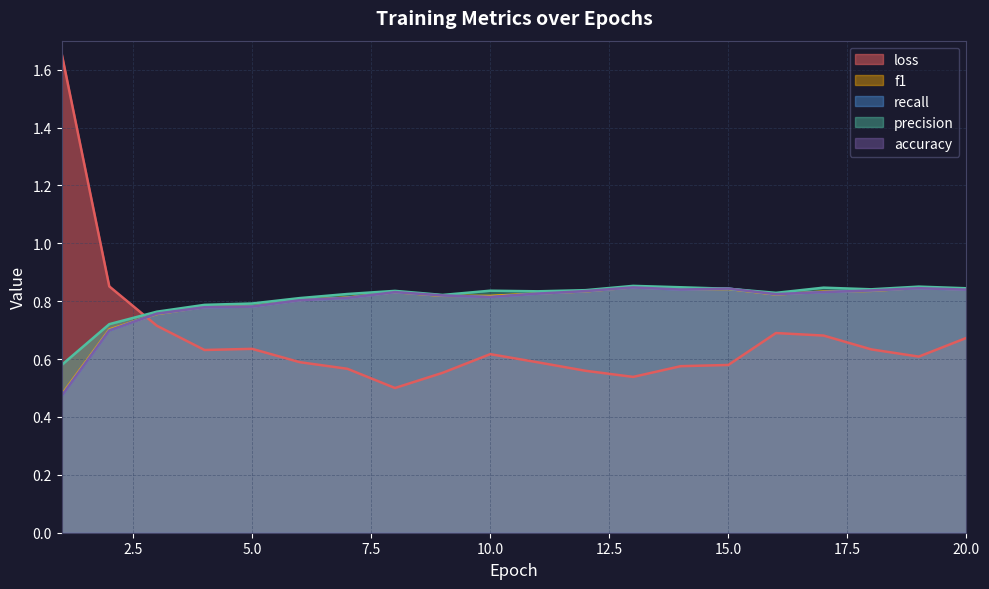

Where is the first local minimum for recall?

10